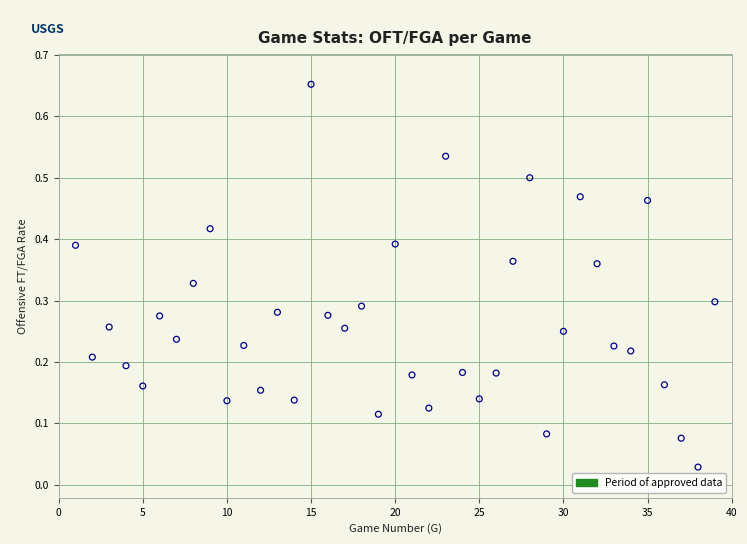

What is the range of Y values (max minus min)?

0.6